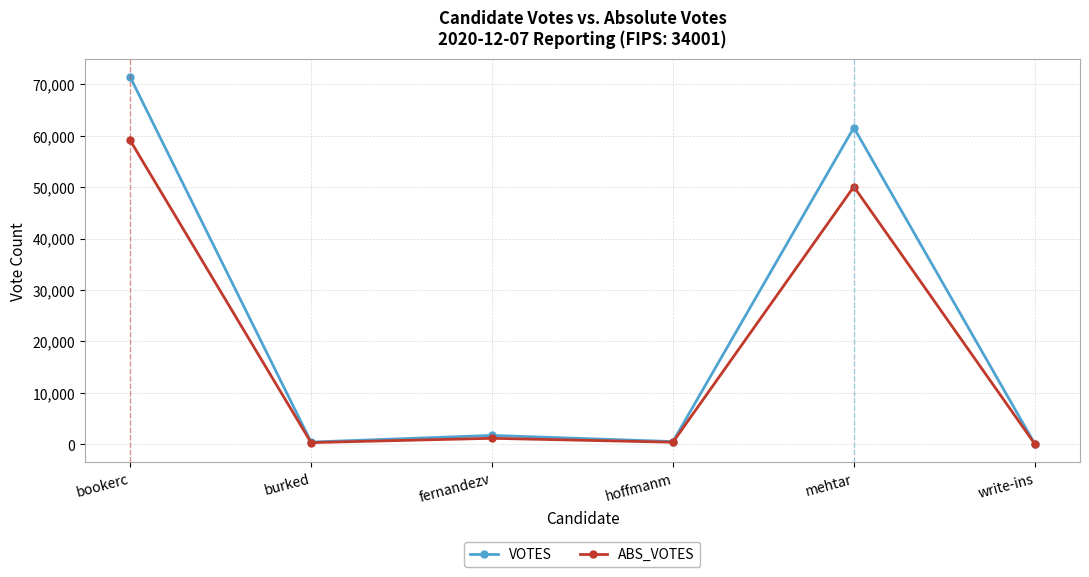

At which label does VOTES reach its peak?

bookerc